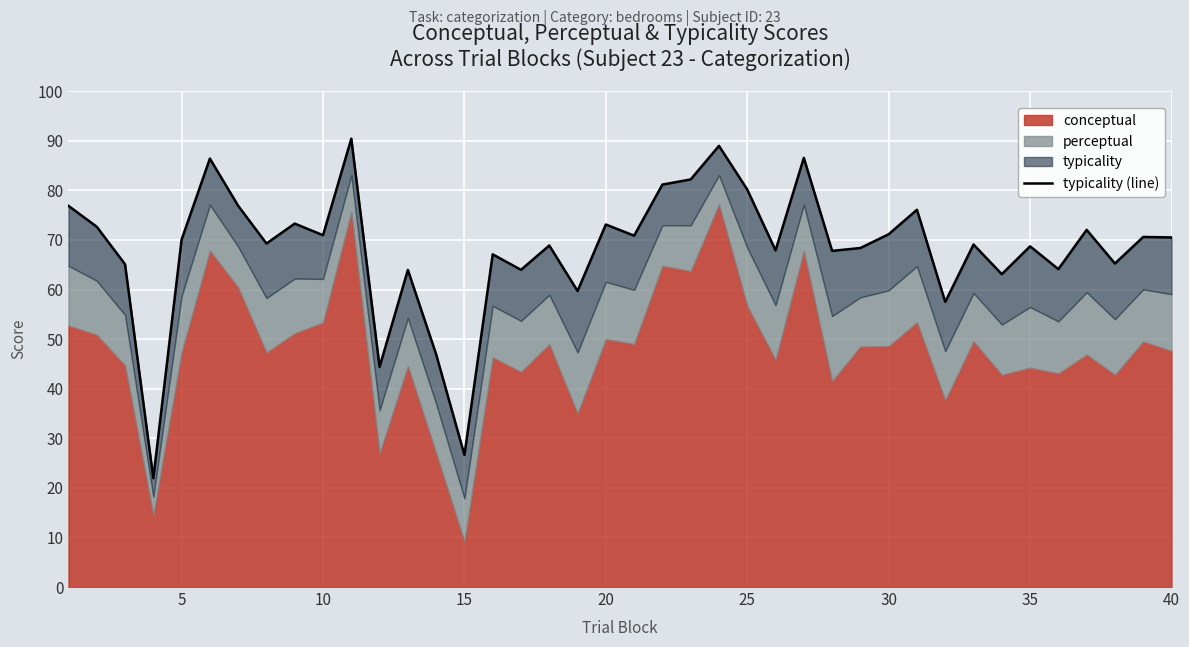

How many lines are shown in the chart?

1